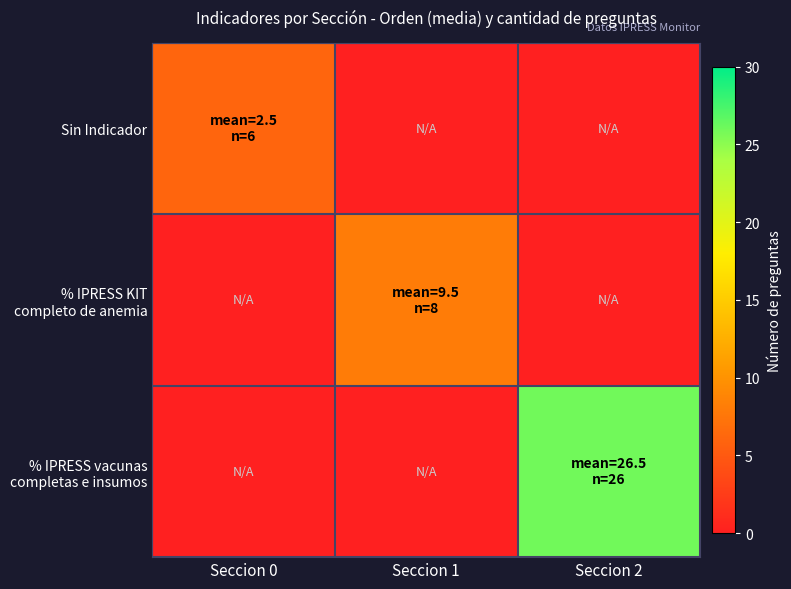

At how many categories does at least one series exceed 5?

3